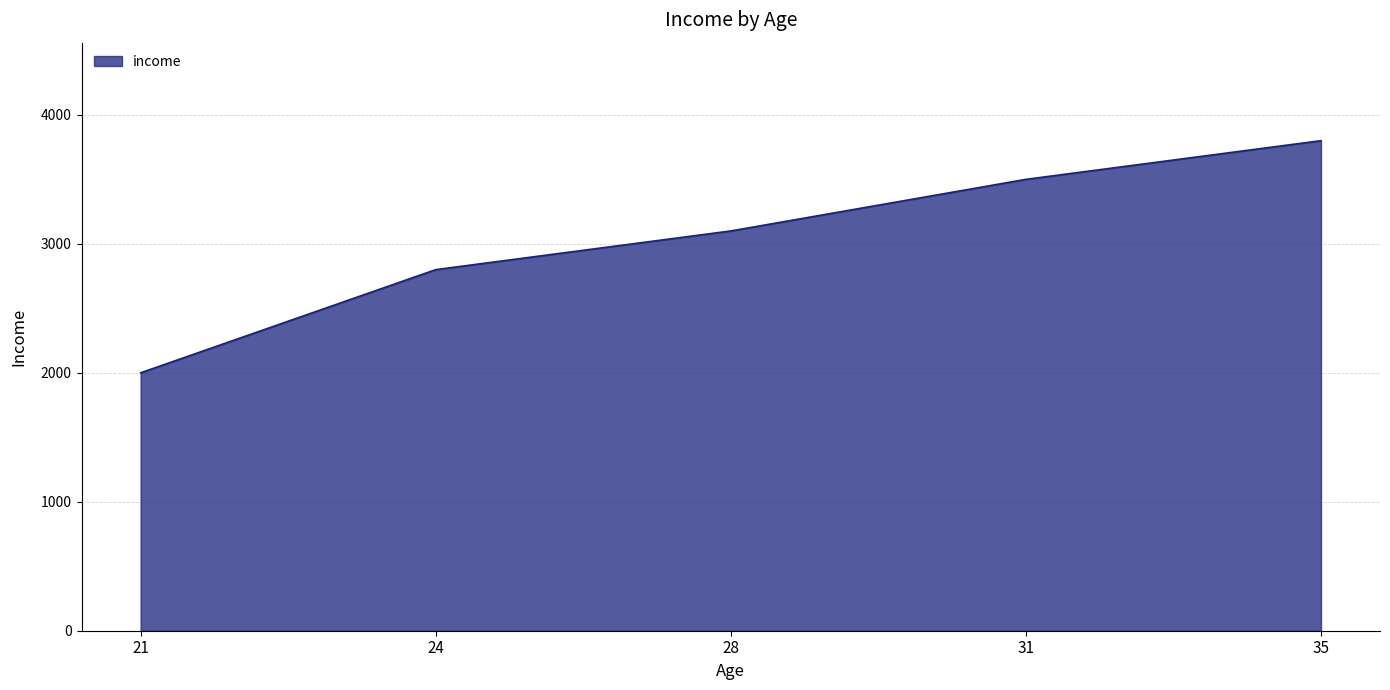

What is the difference between the maximum and minimum values?

1800